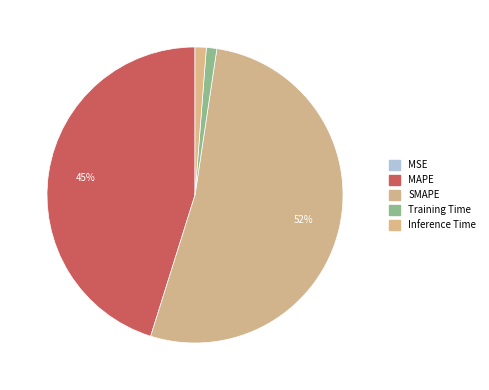

Rank the categories by value from highest to lowest.

SMAPE, MAPE, Inference Time, Training Time, MSE